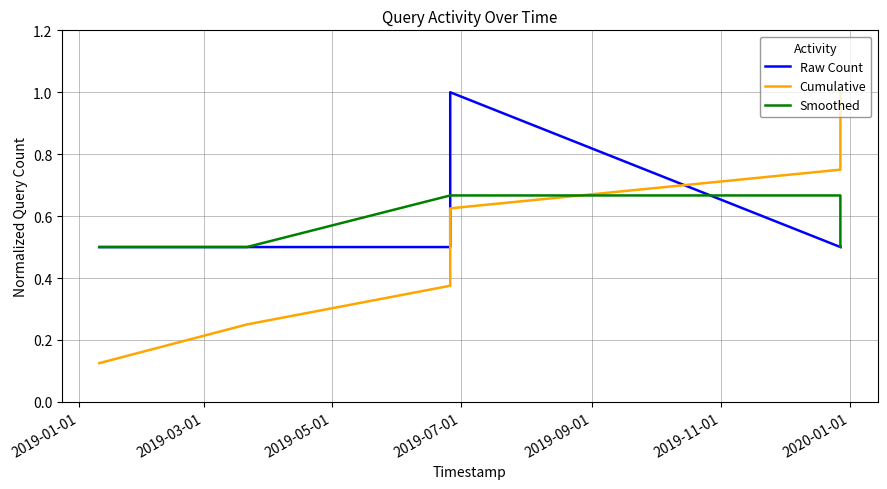

What is the greatest value displayed?

1.0